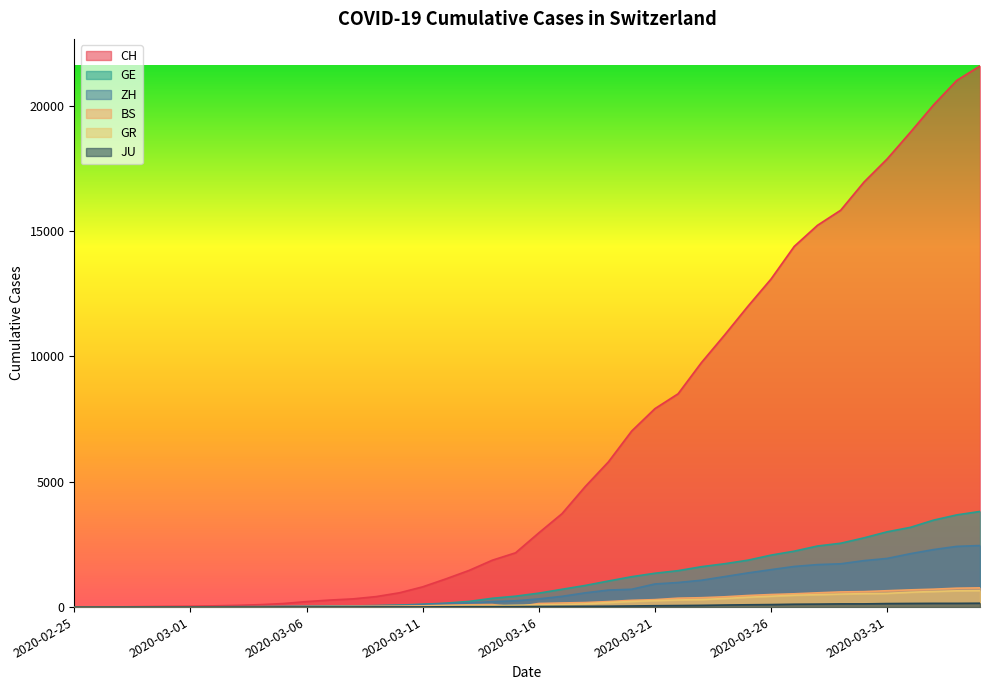

How many values in the BS series are below 143?

20